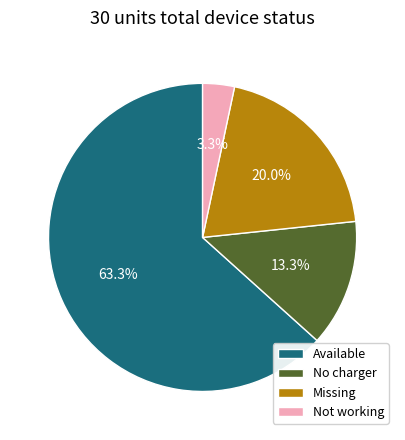

To the nearest percent, what percentage of the pie is Missing?

20%